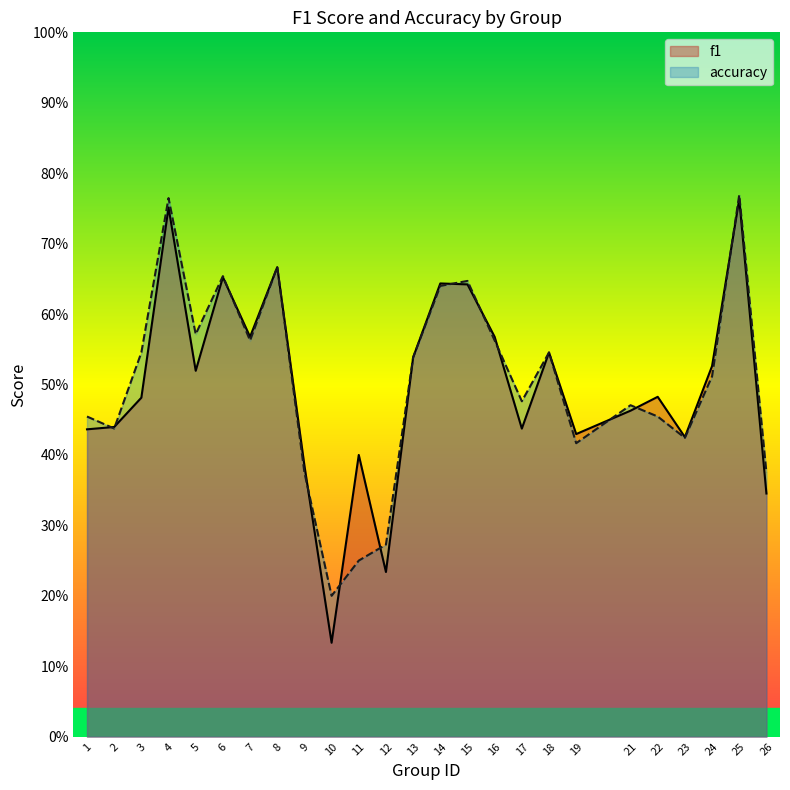

Reading left to right, extract all data points from this chart.

f1: 1=0.4	2=0.4	3=0.5	4=0.8	5=0.5	6=0.7	7=0.6	8=0.7	9=0.4	10=0.1	11=0.4	12=0.2	13=0.5	14=0.6	15=0.6	16=0.6	17=0.4	18=0.5	19=0.4	21=0.5	22=0.5	23=0.4	24=0.5	25=0.8	26=0.3
accuracy: 1=0.5	2=0.4	3=0.5	4=0.8	5=0.6	6=0.7	7=0.6	8=0.7	9=0.4	10=0.2	11=0.2	12=0.3	13=0.5	14=0.6	15=0.6	16=0.6	17=0.5	18=0.5	19=0.4	21=0.5	22=0.5	23=0.4	24=0.5	25=0.8	26=0.4